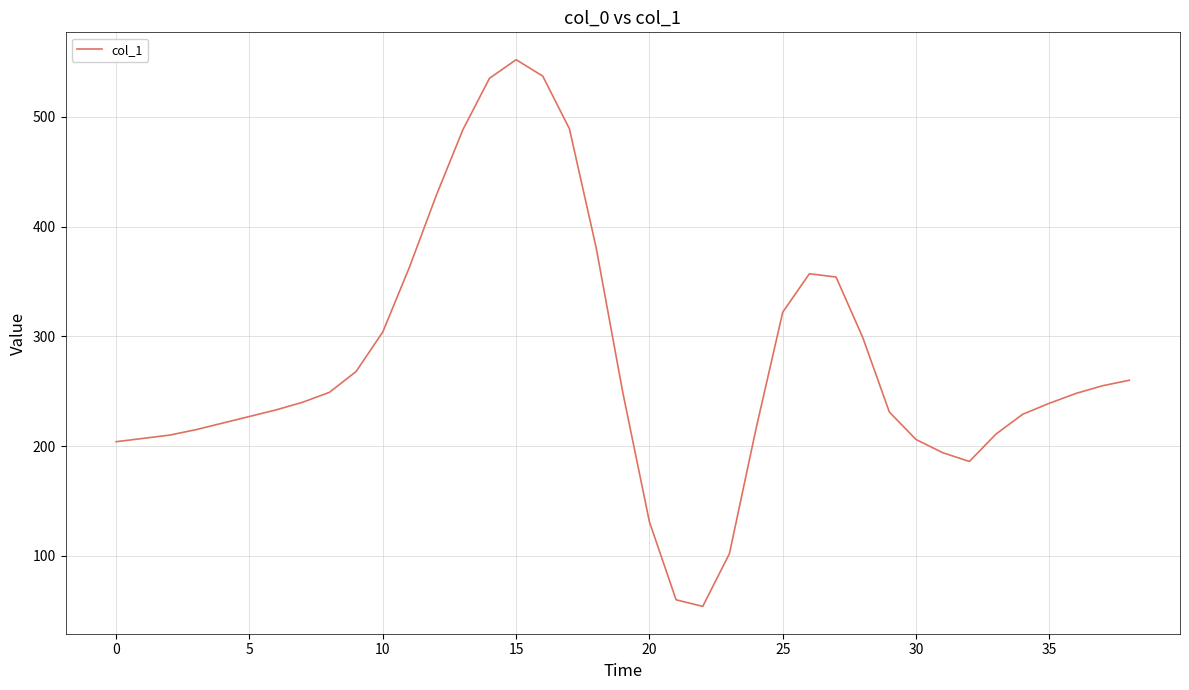

What is the difference between the maximum and minimum values?

498